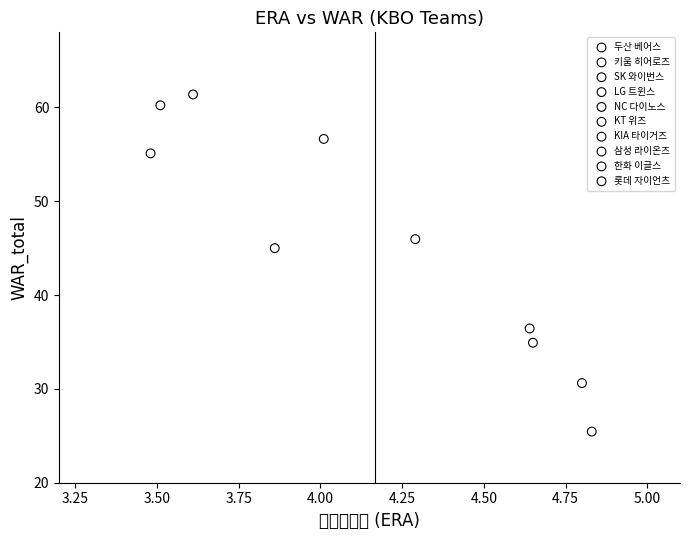

Which series contains the lowest Y value?

롯데 자이언츠